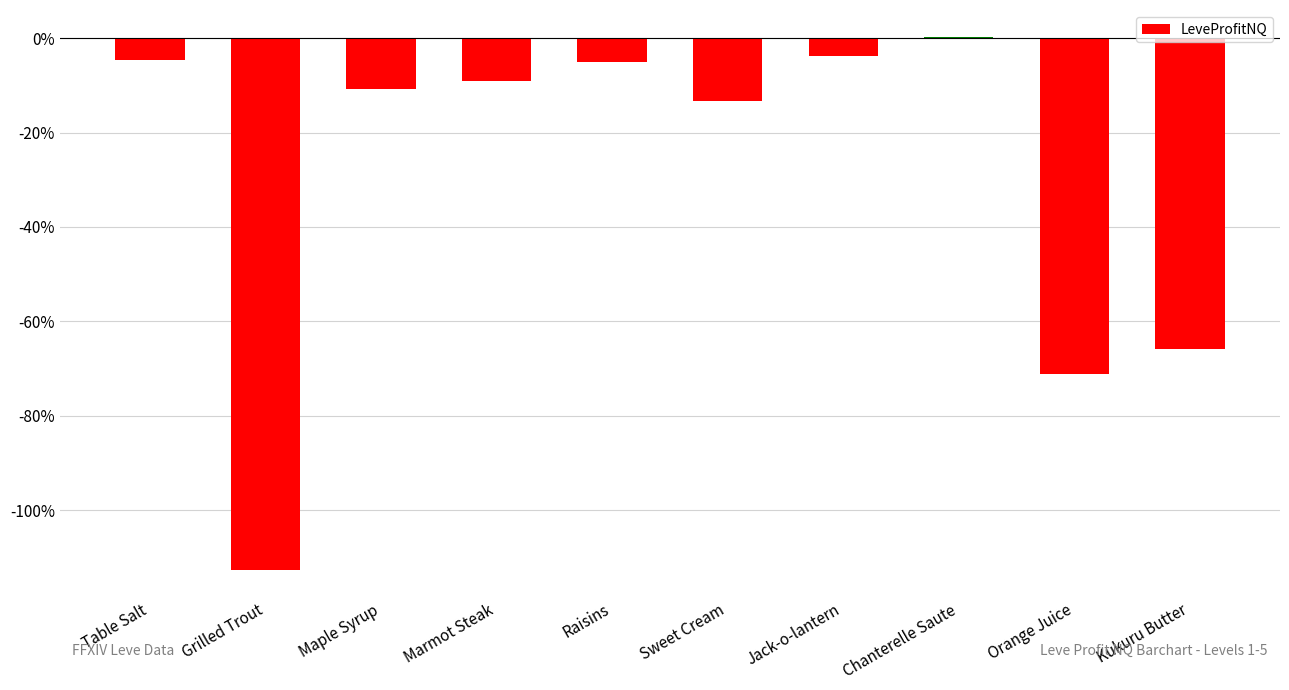

Reading right to left, extract all data points from this chart.

-6583.3	-7111.3	34.0	-376.0	-1338.2	-503.0	-898.8	-1067.0	-11277.5	-460.3